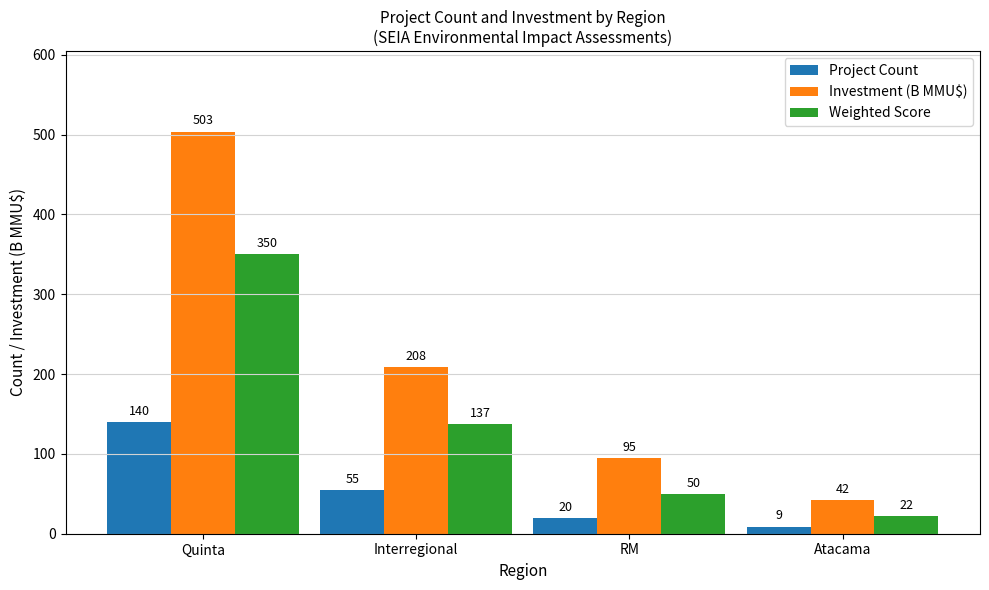

What is the sum of the Project Count values at Quinta and Atacama?

149.0